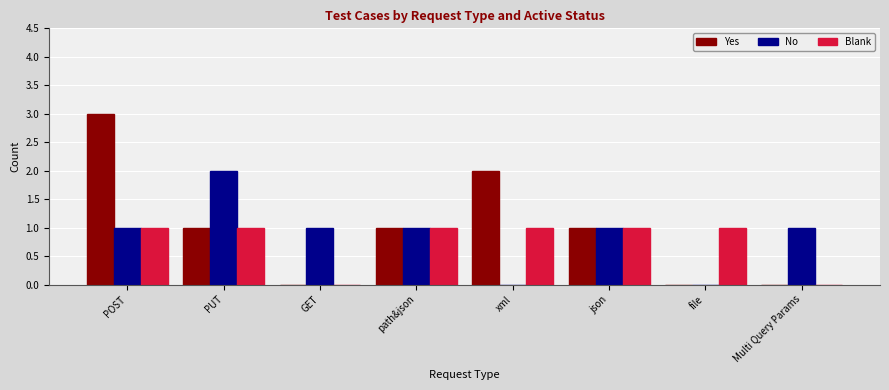

Is it true that No equals 1 at Multi Query Params?

True